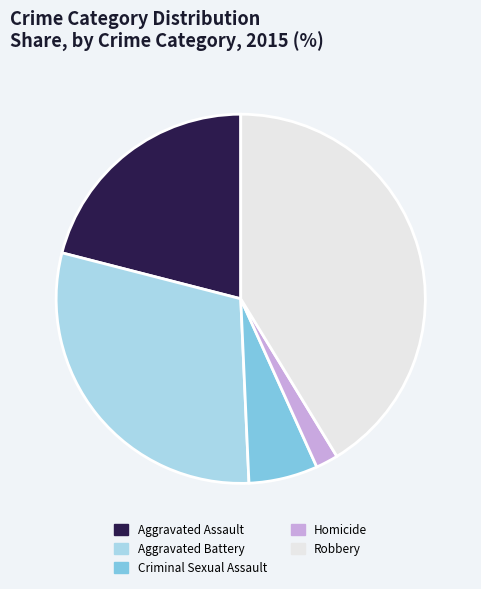

How many segments does this pie chart have?

5